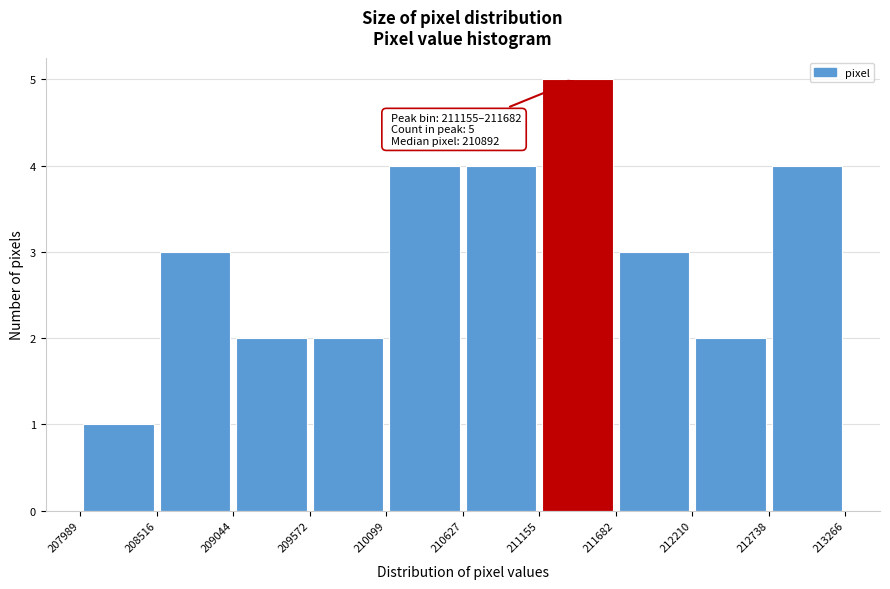

Over which range of the x-axis is the bar tallest?

211155 to 211682